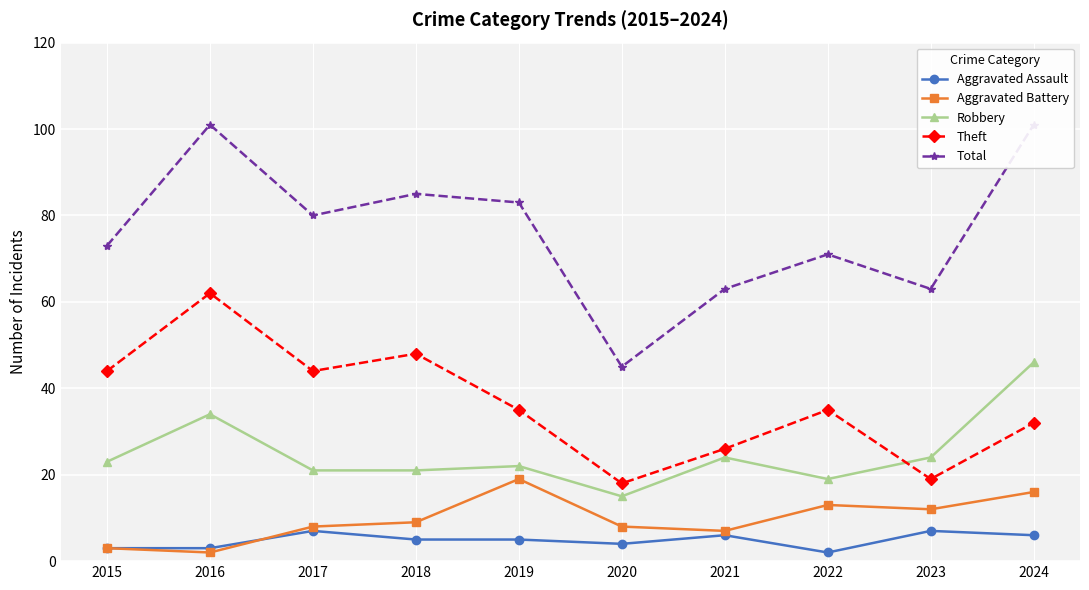

At which label does Theft reach its peak?

2016